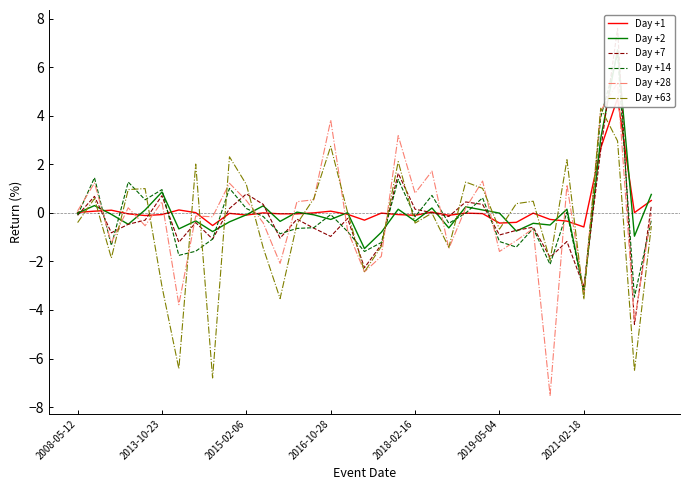

How many data points in Day +28 are above 0?

17